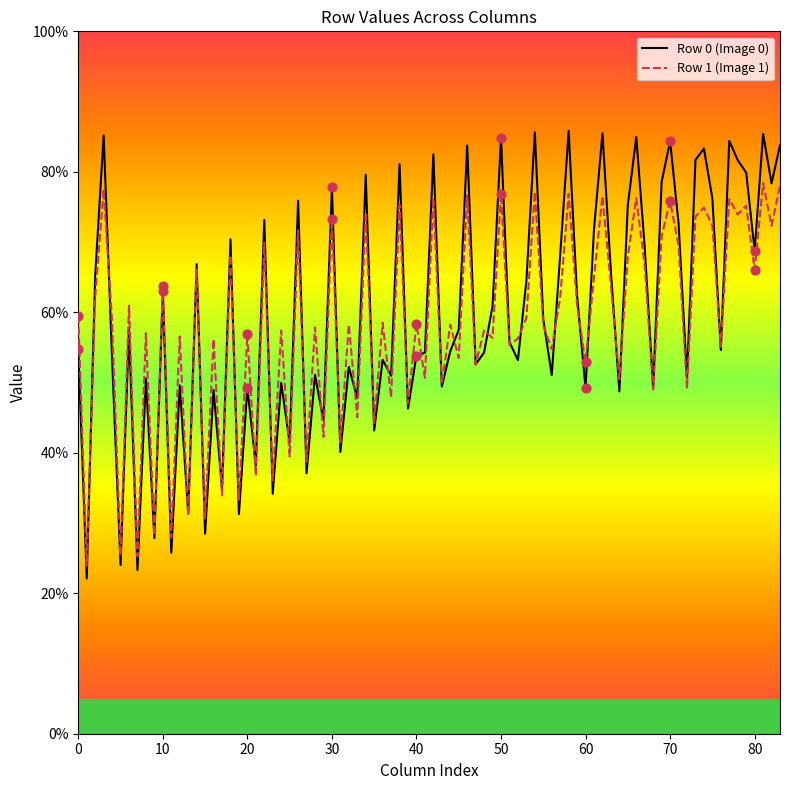

Which series has the widest spread of values?

Row 0 (Image 0)